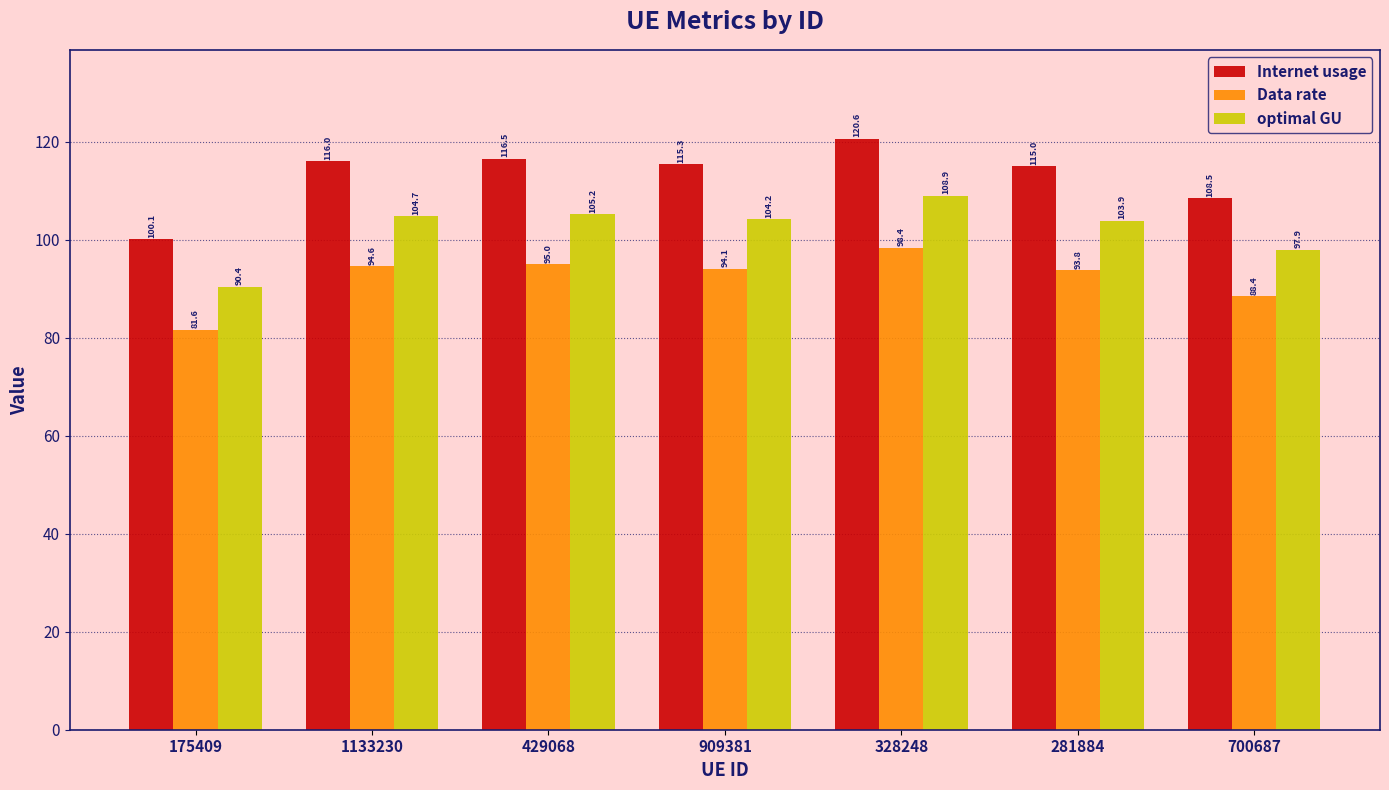

Is the value of Internet usage at 1133230 greater than the value of Data rate at 700687?

Yes